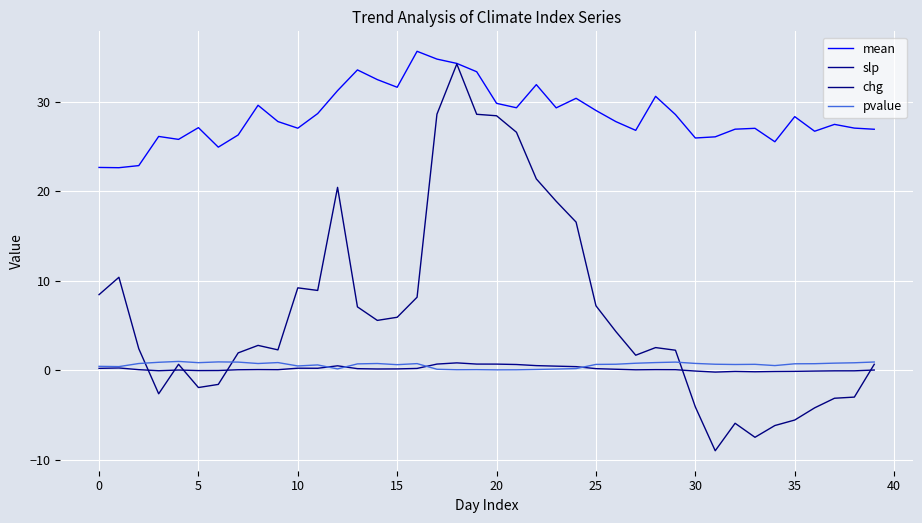

Is this an area chart (filled region under the line)?

No